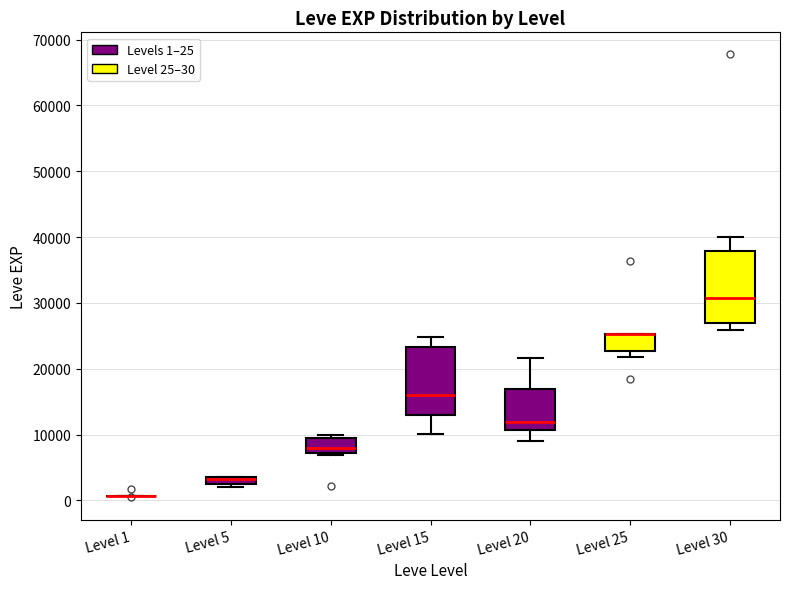

Where is the lower edge of the box for Level 10 on the y-axis? The values are not printed on the chart, so give them approximately, as read against the axis.

7000